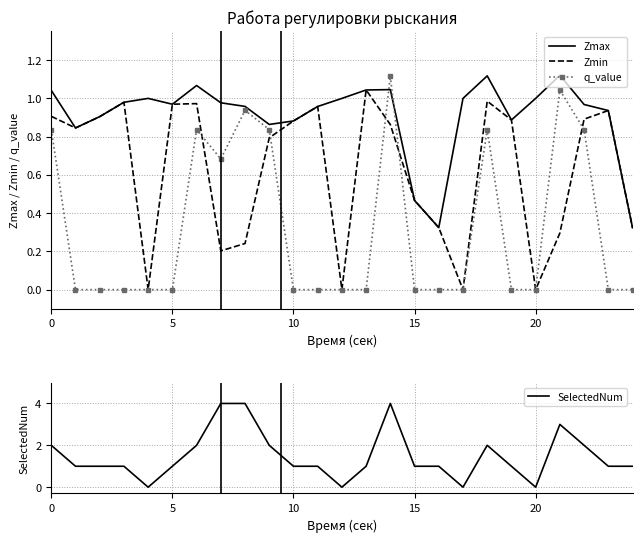

True or false: Zmax and SelectedNum intersect in this chart.

True